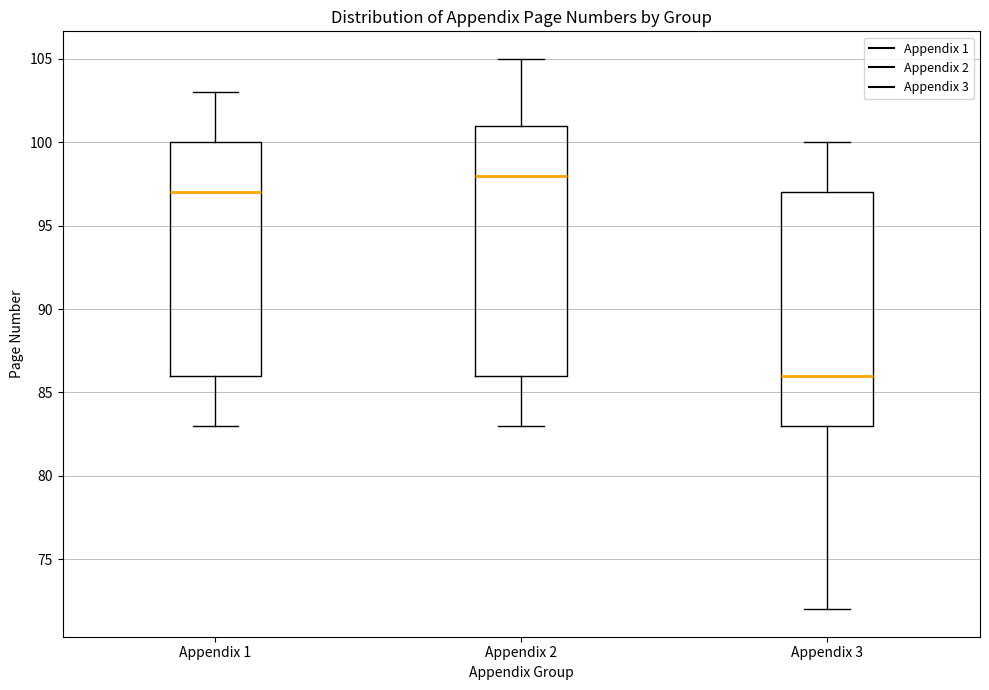

Reading left to right, read every box against the y-axis: the position of its median line, the range the box covers, and the ends of its whiskers. The values are not printed on the chart, so give them approximately, as read against the axis.

Appendix 1: median 97, box 86 to 100, whiskers 83 to 103
Appendix 2: median 98, box 86 to 101, whiskers 83 to 105
Appendix 3: median 86, box 83 to 97, whiskers 72 to 100